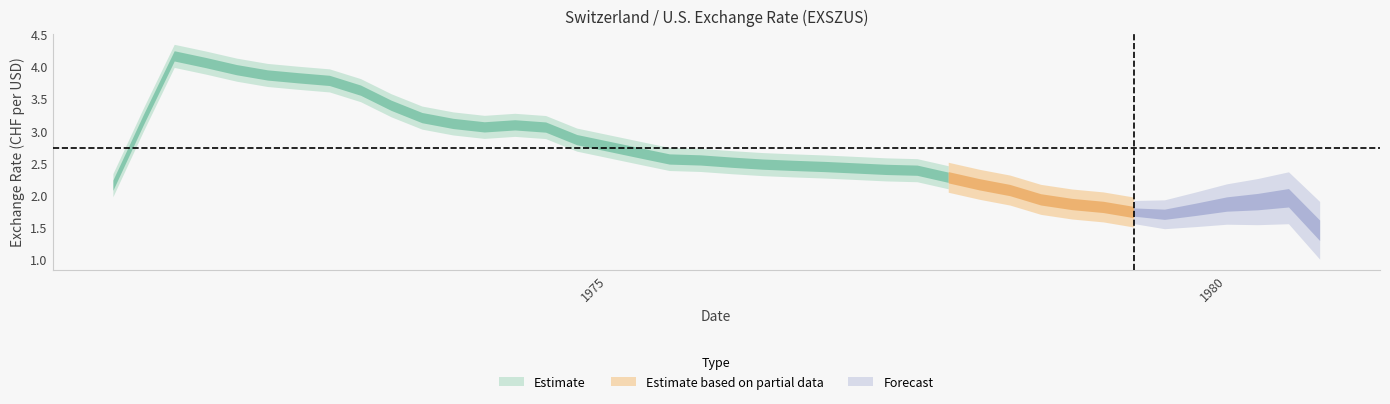

Rank the categories by value from lowest to highest.

35, 34, 32, 33, 31, 38, 39, 29, 30, 28, 36, 37, 26, 27, 25, 23, 22, 24, 21, 19, 20, 18, 16, 17, 10, 15, 14, 13, 11, 9, 12, 8, 6, 7, 5, 4, 3, 2, 1, EXSZUS